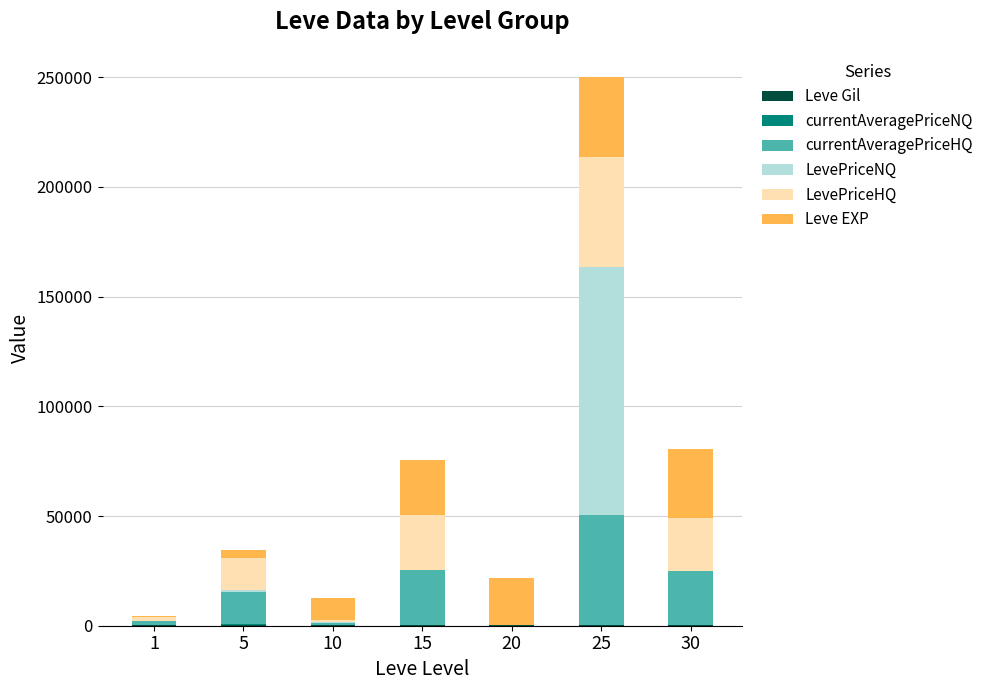

At which category is the sum across all series the highest?

25